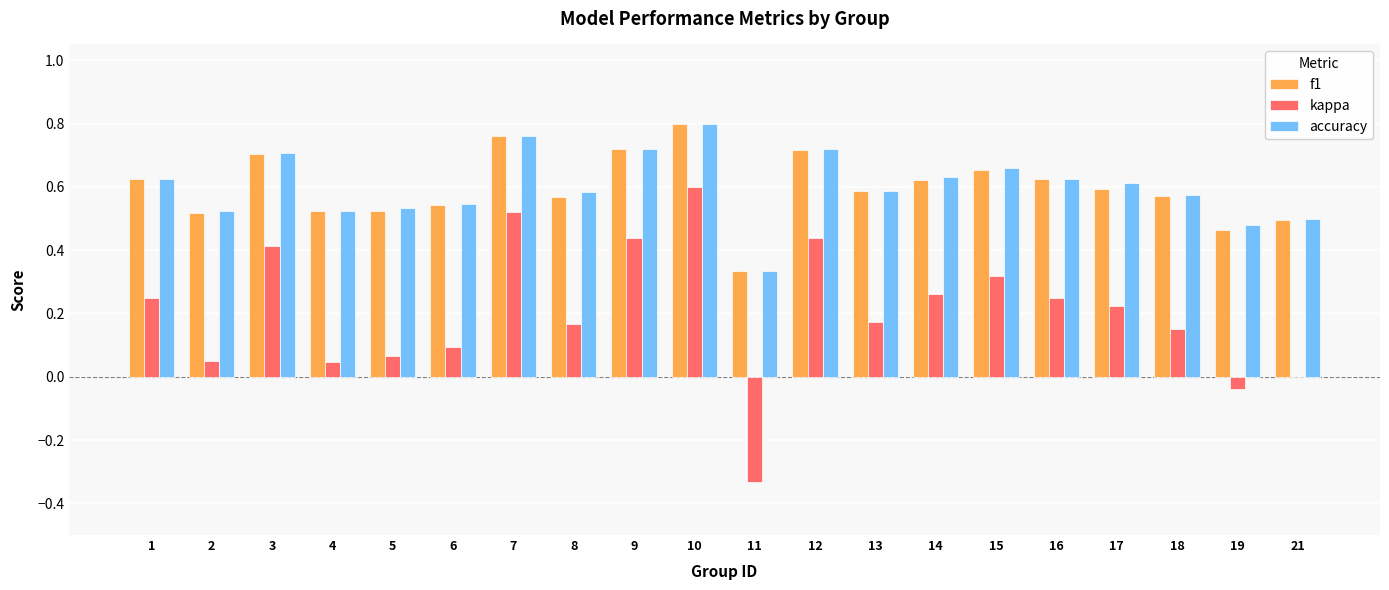

Which category has the highest value across all series?

10